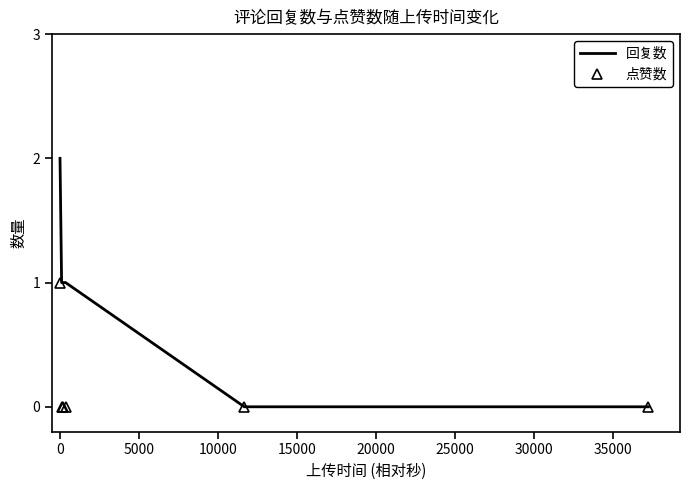

Which series has the largest total across all categories?

回复数